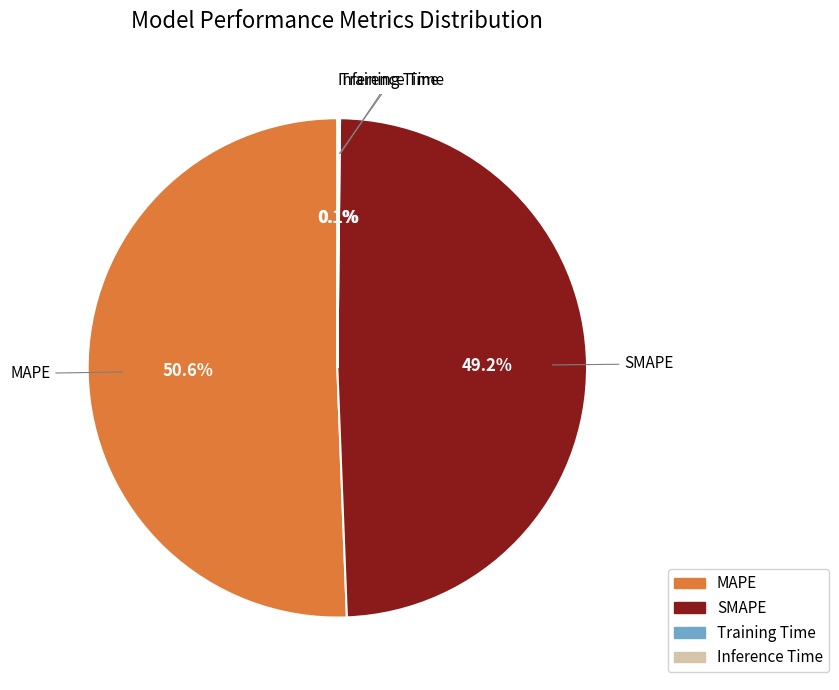

Combined, do SMAPE and MAPE account for over 50%?

Yes